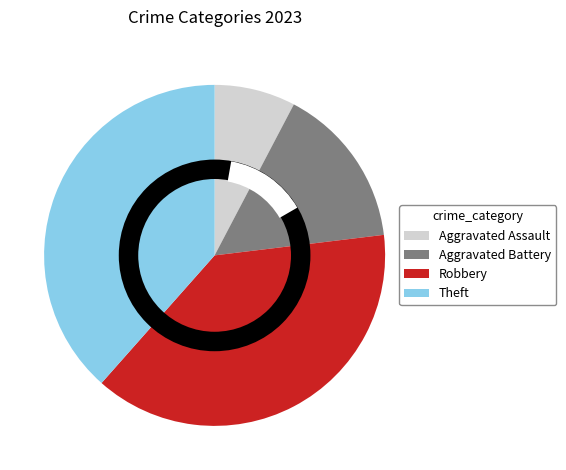

To the nearest percent, what percentage of the pie is Aggravated Battery?

15%